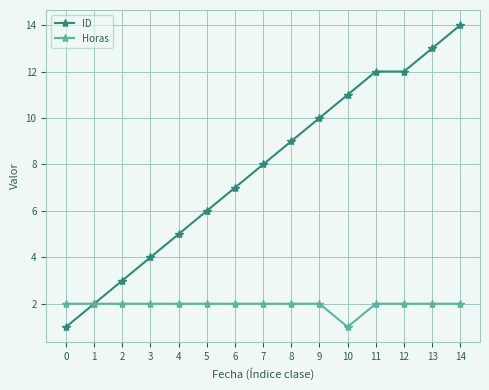

The value of Horas at 11 is 3. True or false?

False